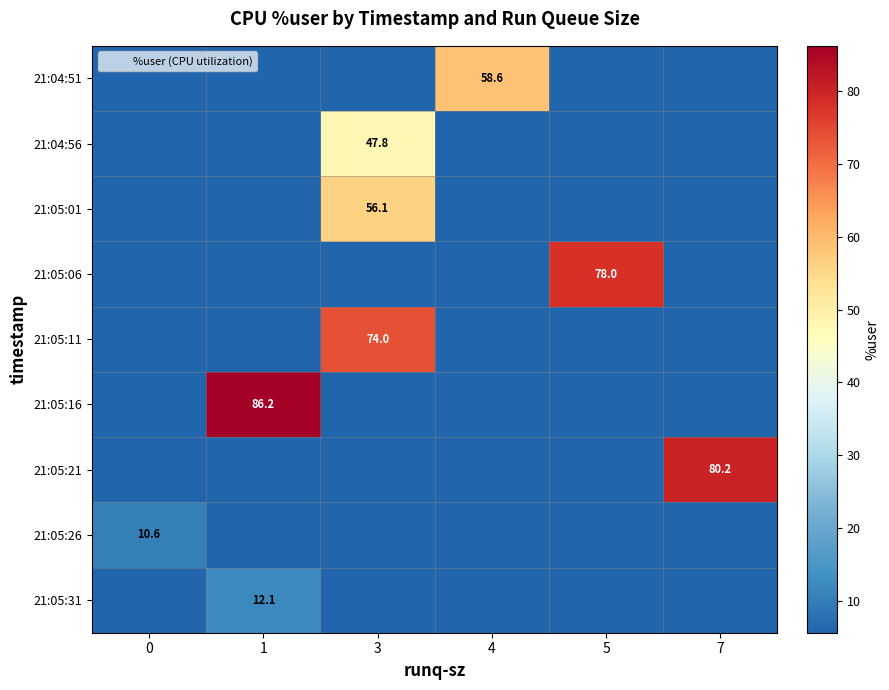

Is it true that 21:05:21 equals 9.8 at 0?

False